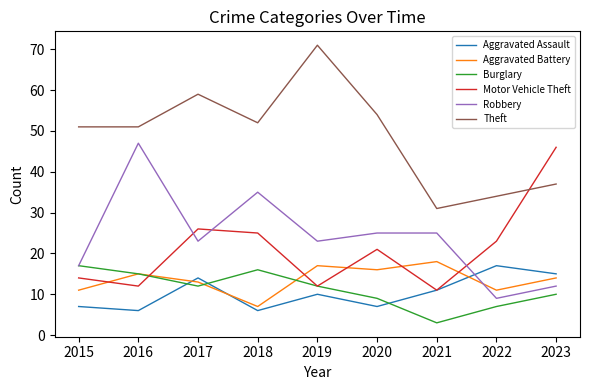

Between 2016 and 2022, which series saw the biggest shift?

Robbery